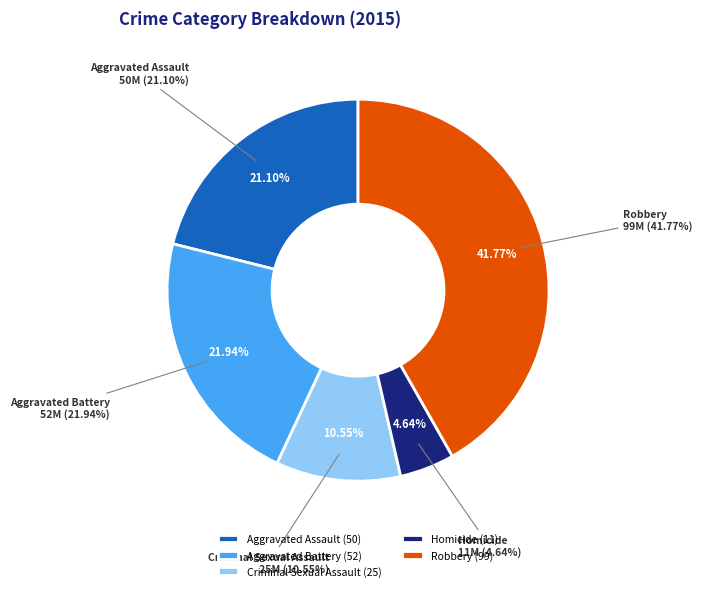

Combined, what portion of the pie is Criminal Sexual Assault and Homicide?

15.2%